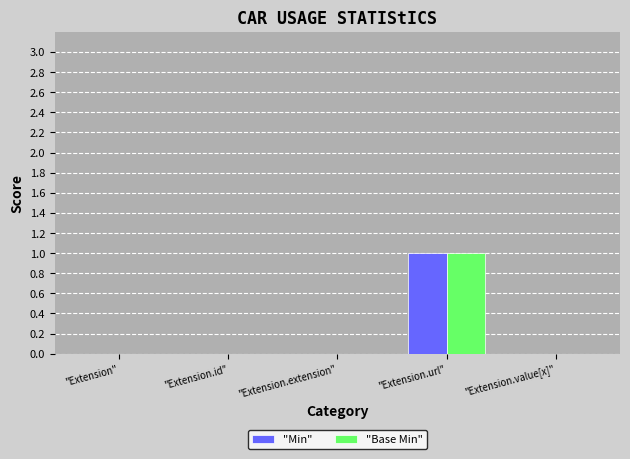

At which category does the chart reach its peak across all series?

"Extension.url"